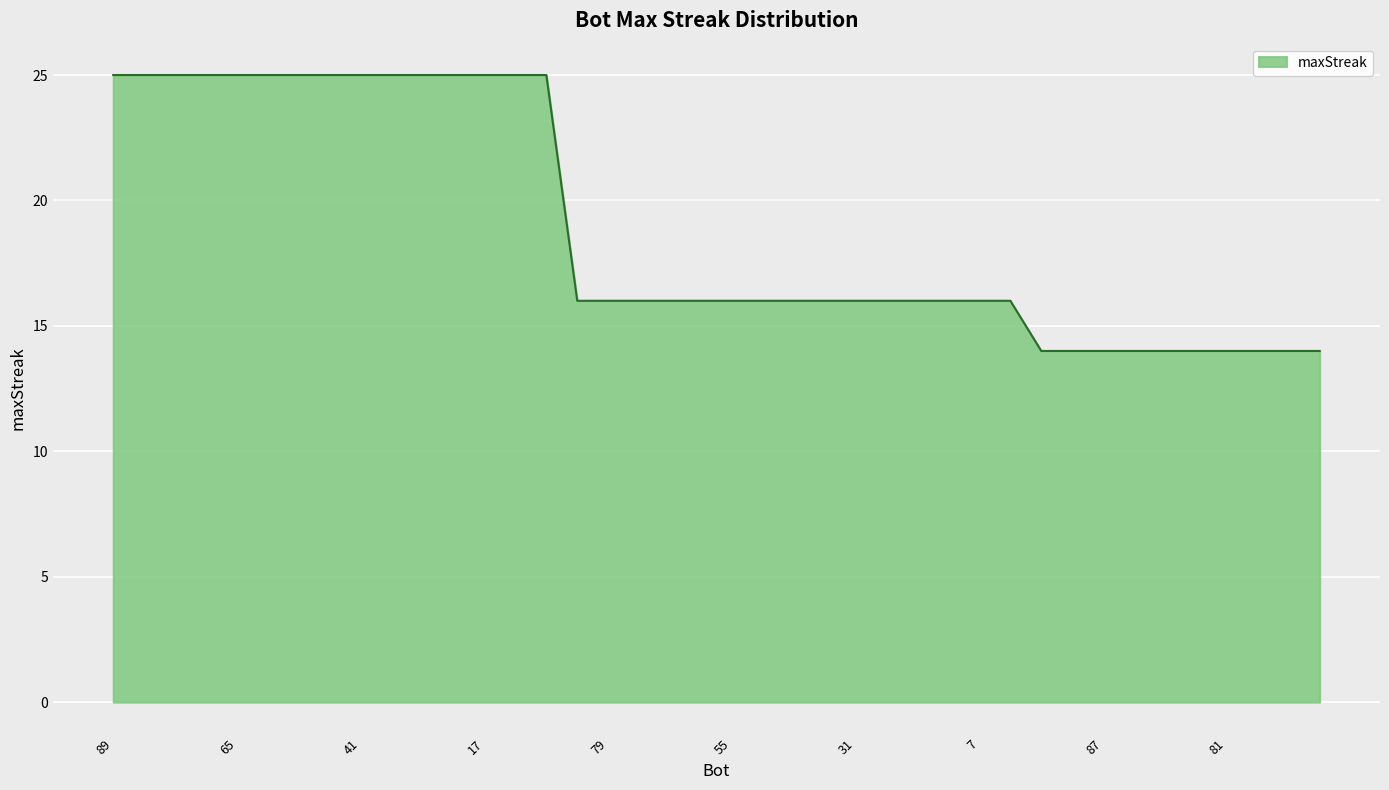

What is the greatest value displayed?

25